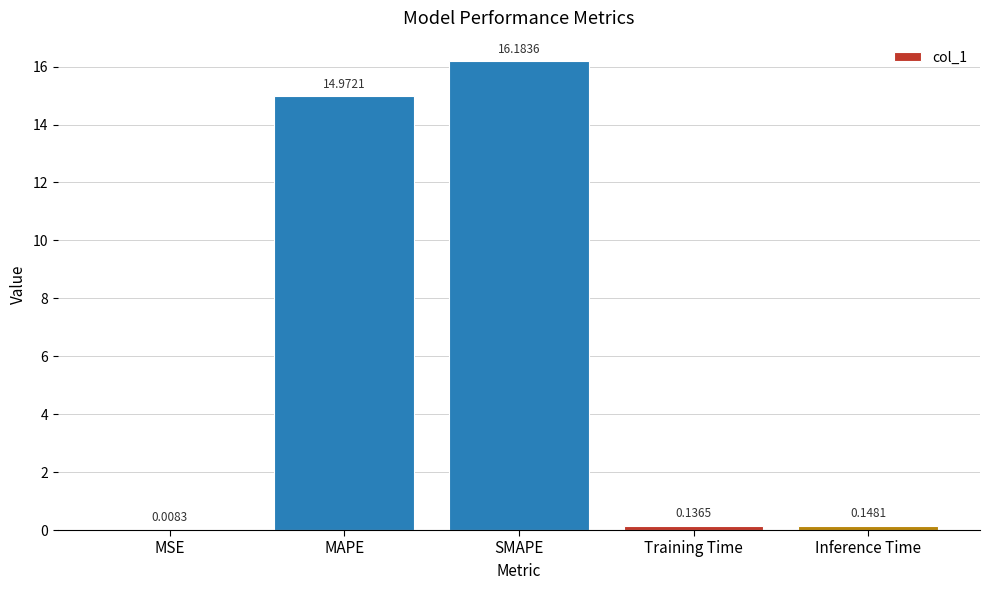

Where is the data nearest to the value 8?

MAPE